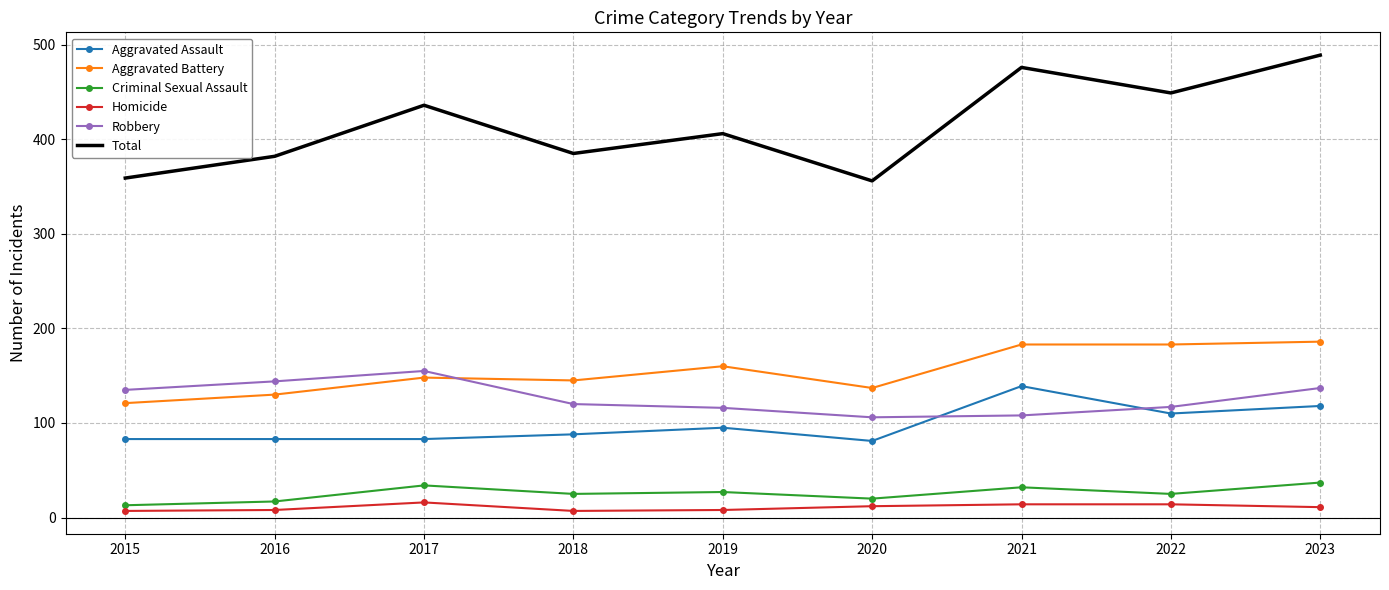

Between 2016 and 2020, which series saw the biggest shift?

Robbery